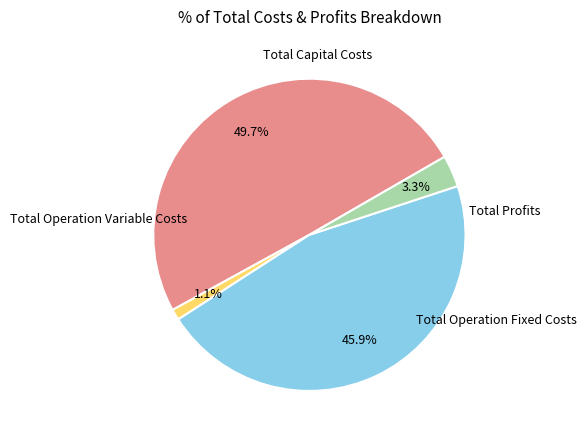

To the nearest percent, what is the average slice percentage?

25%